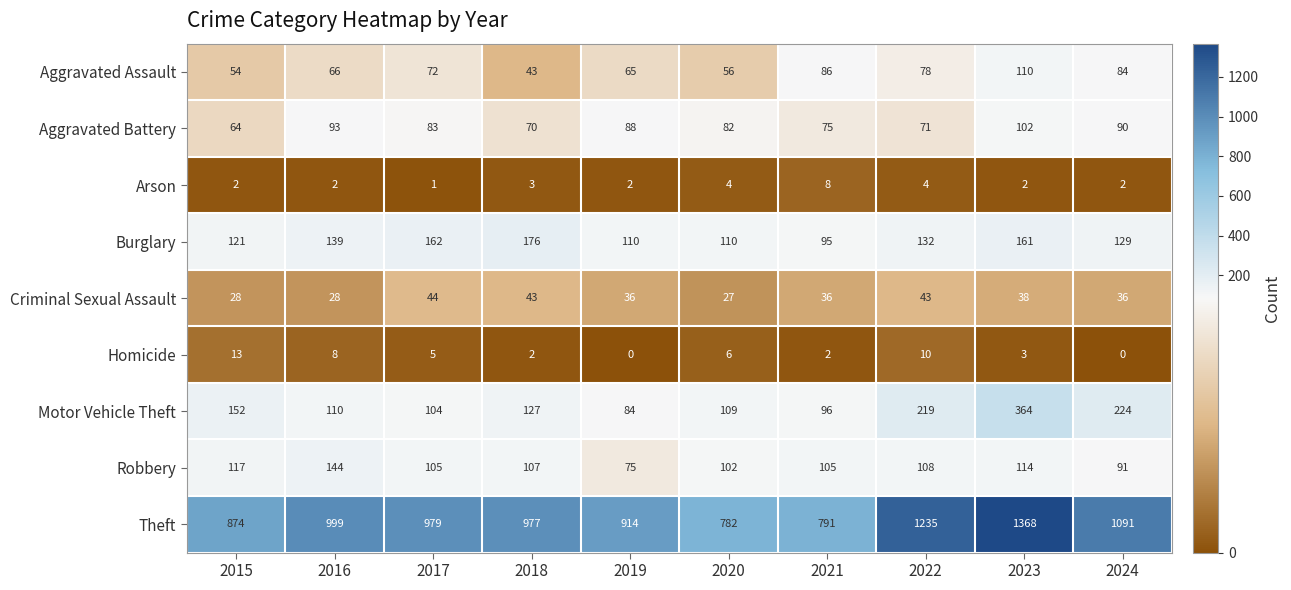

Which series has the largest range (max minus min)?

Theft